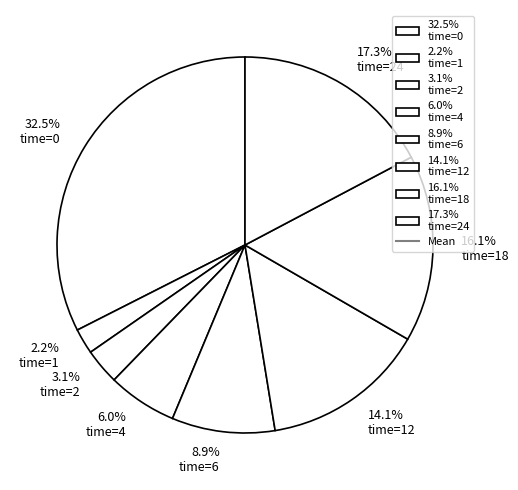

How many segments does this pie chart have?

8